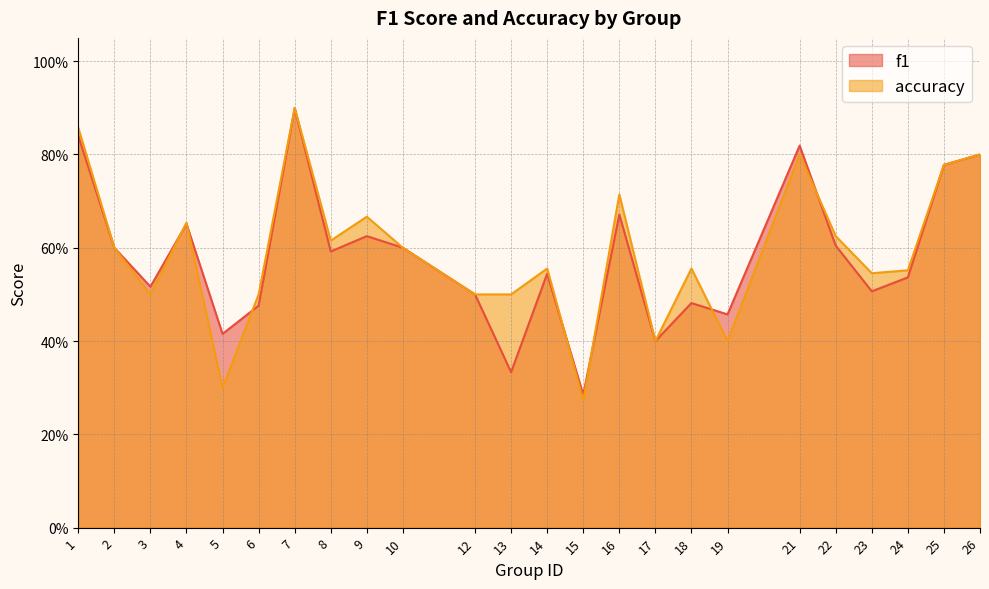

Which series ends up on top after the final intersection of f1 and accuracy?

accuracy